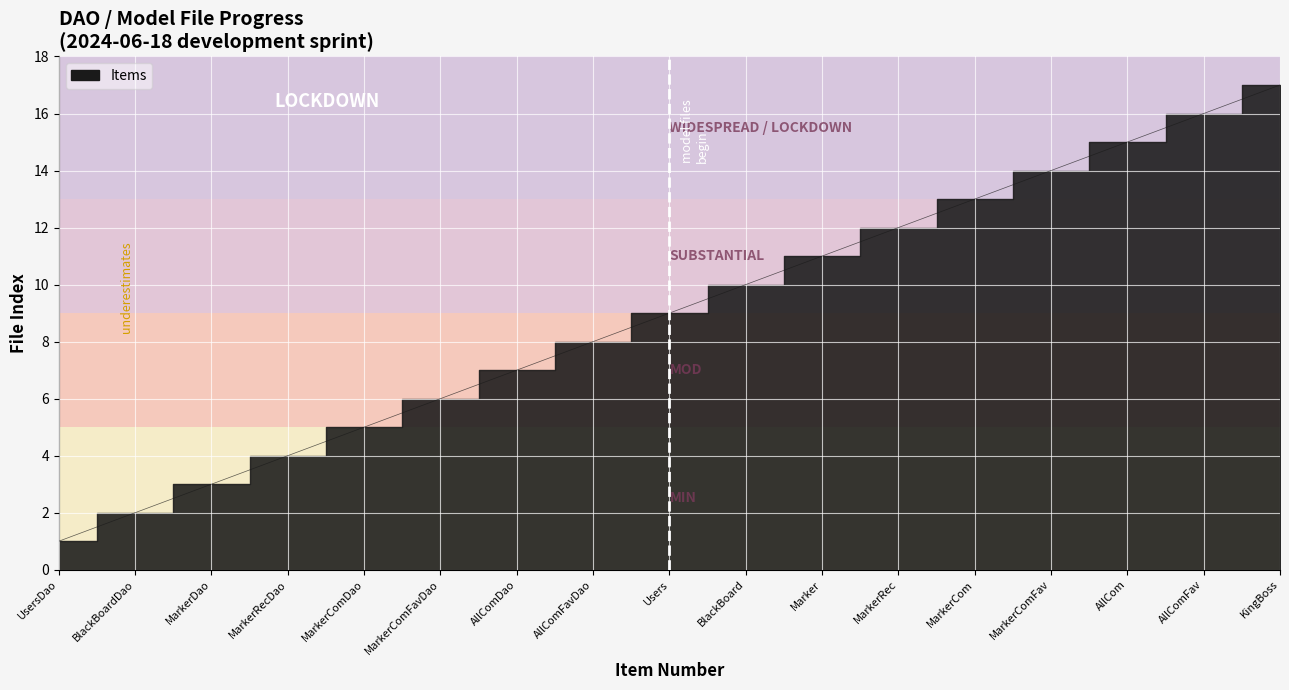

What is the average value?

9